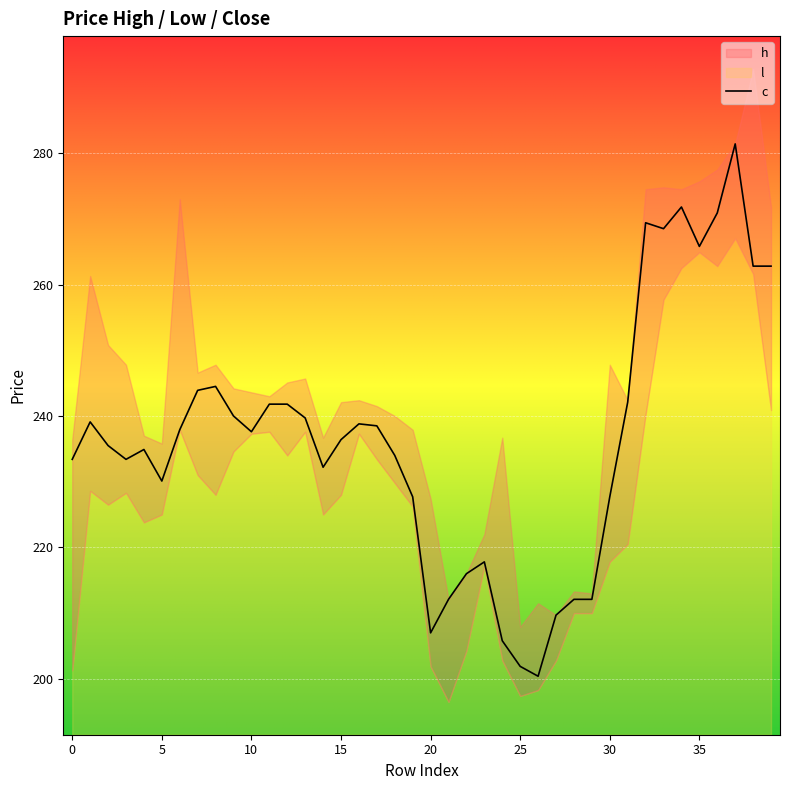

What is the highest value of the c series?

281.4